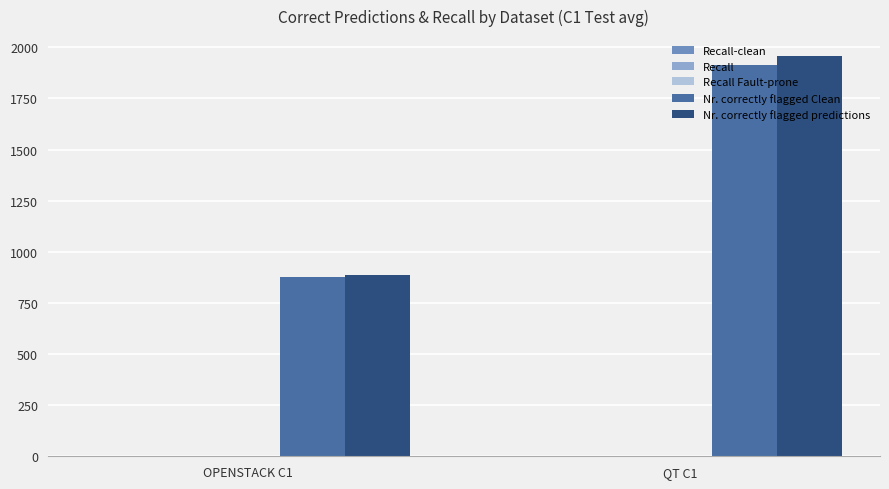

What is the maximum value shown in the chart?

1957.0